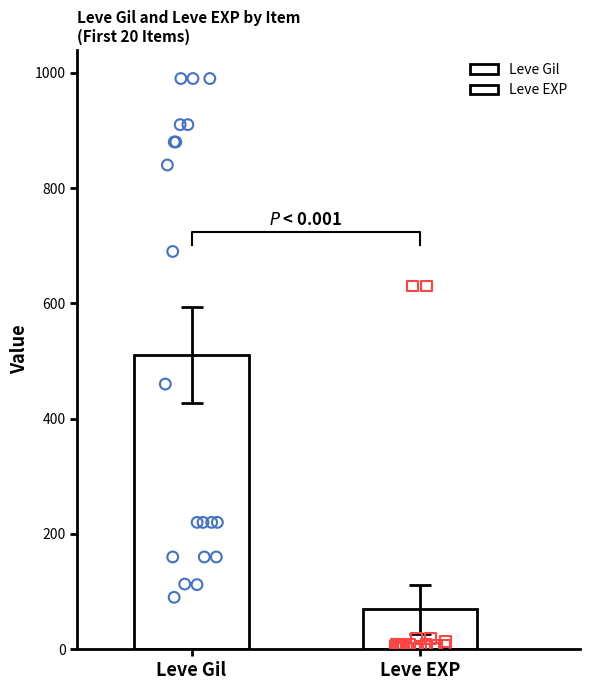

Which series has the largest total across all categories?

Leve Gil